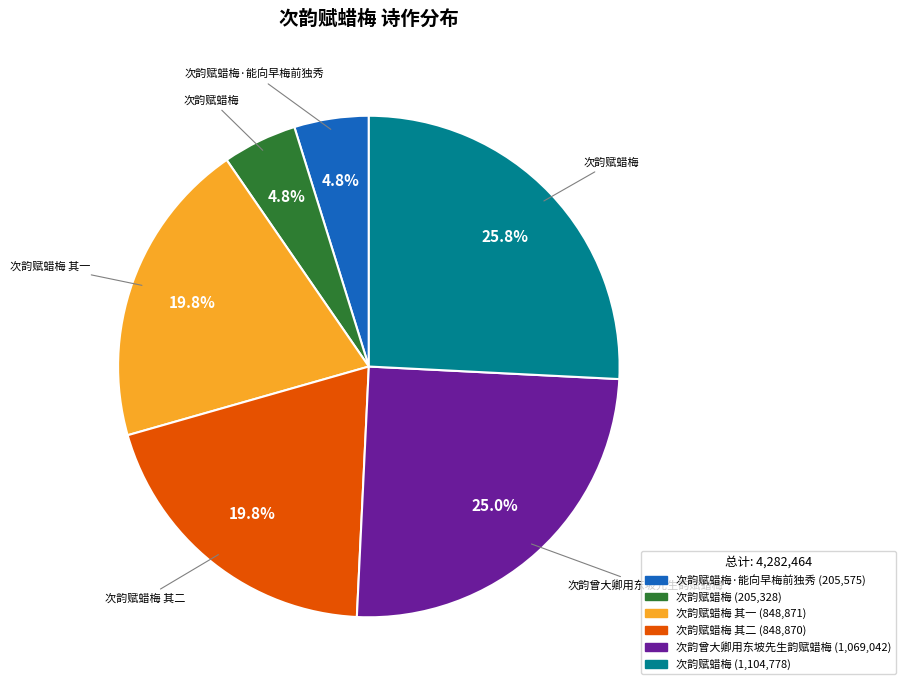

Does any single category account for the majority?

No